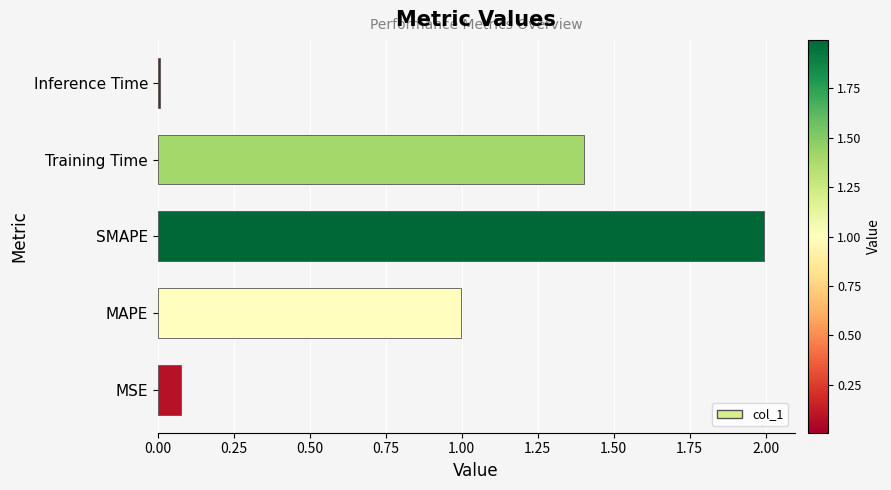

List the labels in order of value, smallest first.

Inference Time, MSE, MAPE, Training Time, SMAPE